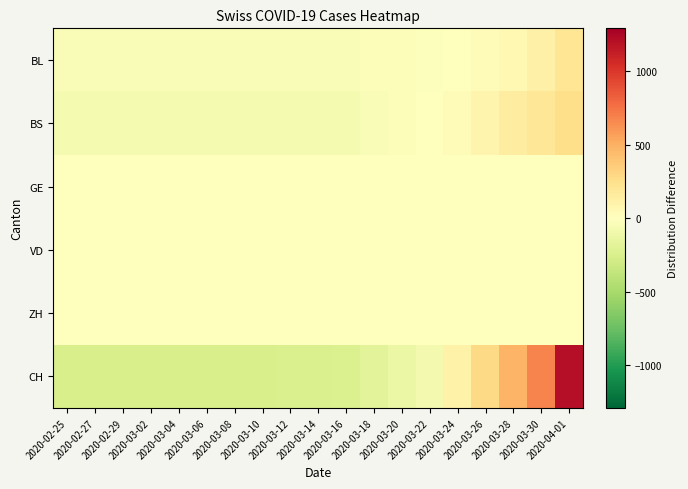

List the series in order of their peak value, highest first.

CH, BS, BL, ZH, GE, VD